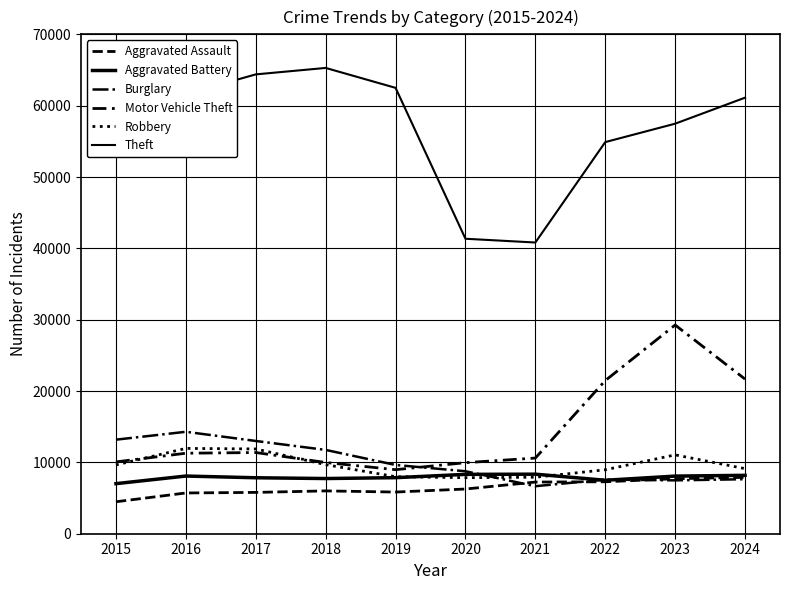

Does the chart display data point markers on the line(s)?

No